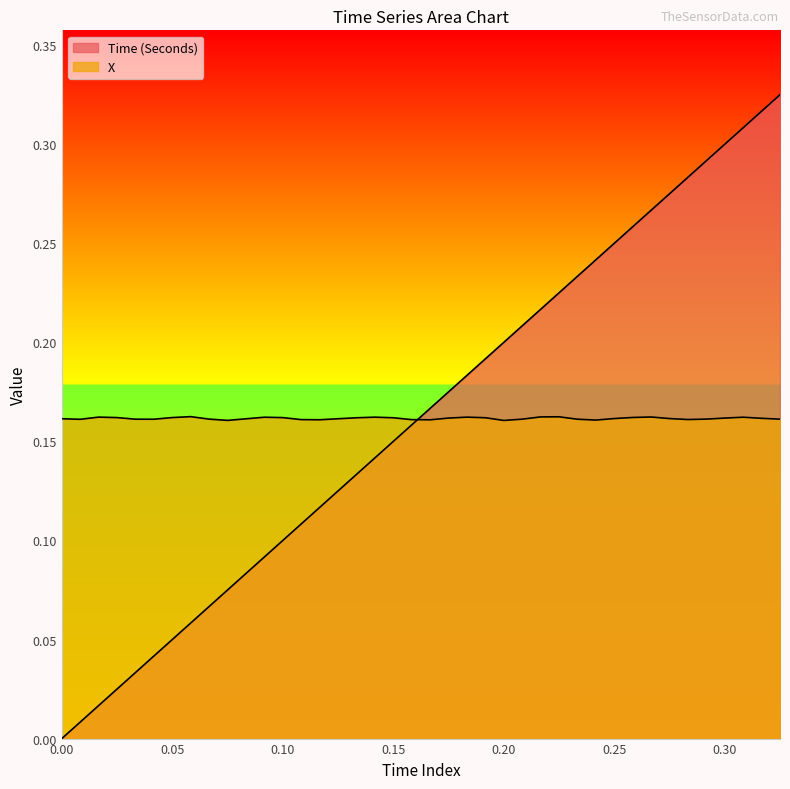

True or false: X has a value of 0.1 at 0.016667.

False